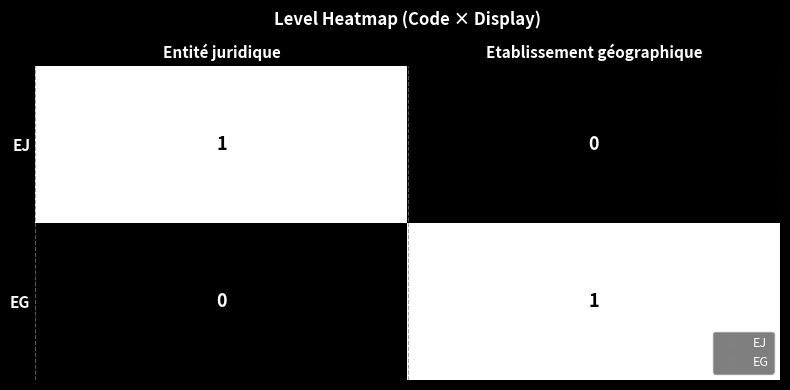

How many categories are shown in the chart?

2